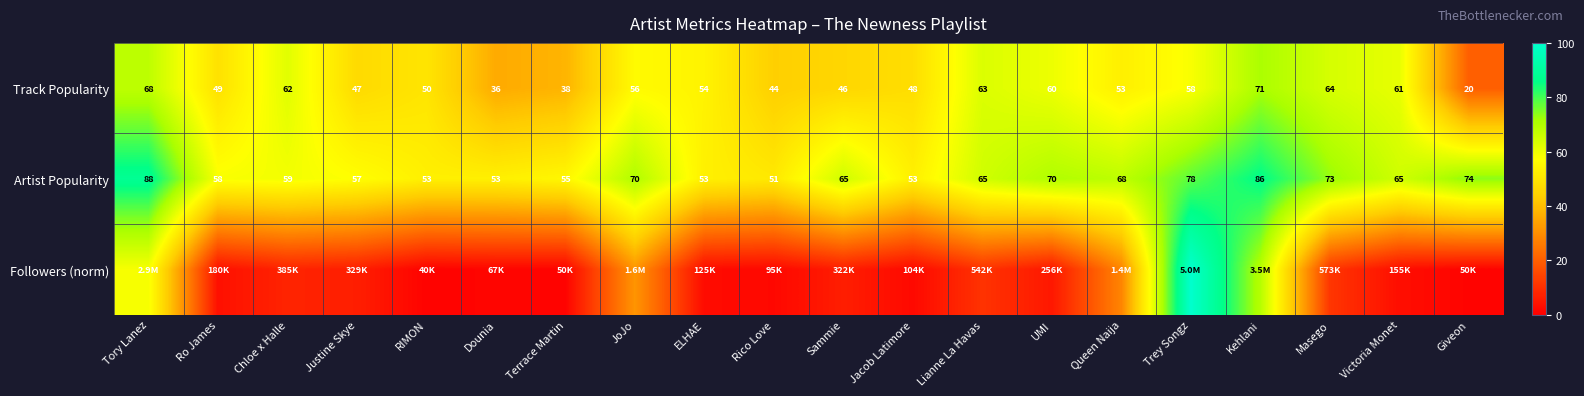

At which label does Artist Popularity first exceed 65?

Tory Lanez